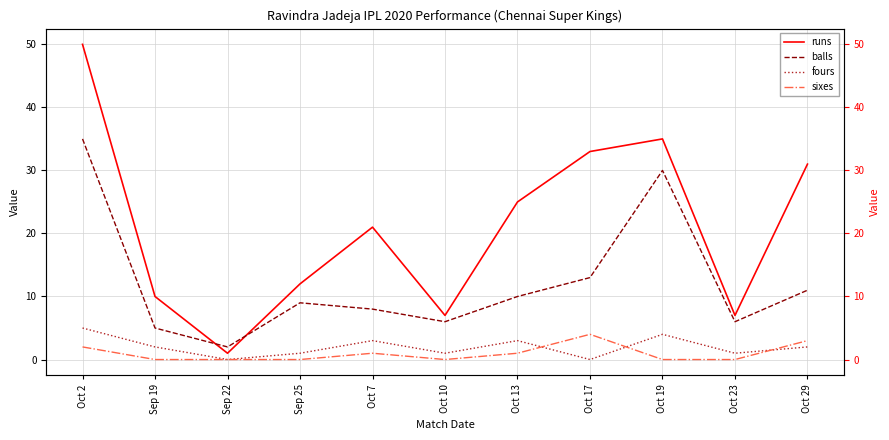

Between Sep 22 and Oct 23, which is larger?

Oct 23